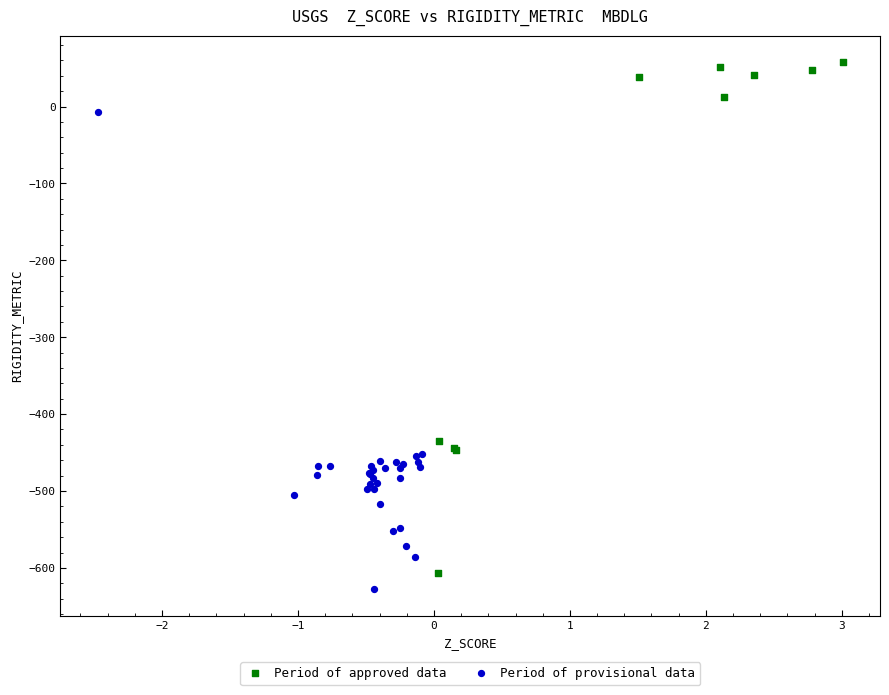

Which series has the largest Y range (max minus min)?

Period of approved data